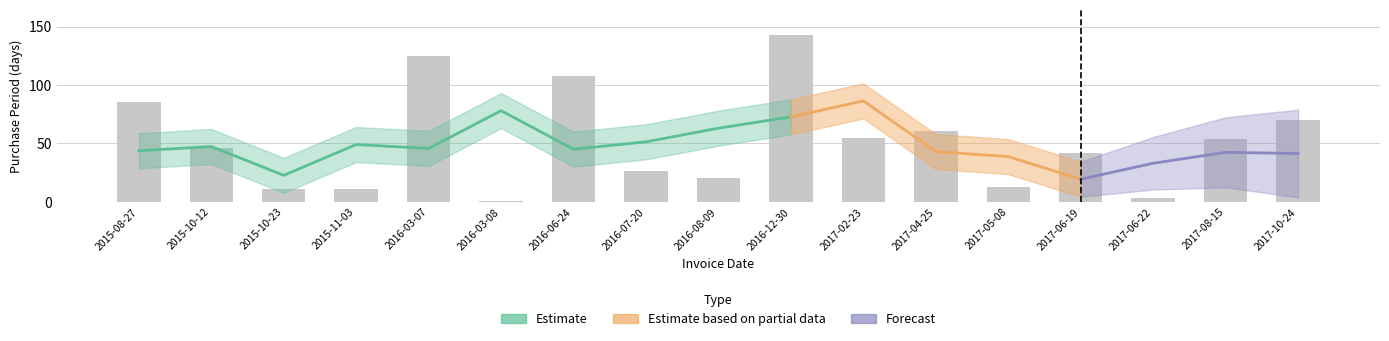

What is the sum of the values at 2017-05-08 and 2015-11-03?

24